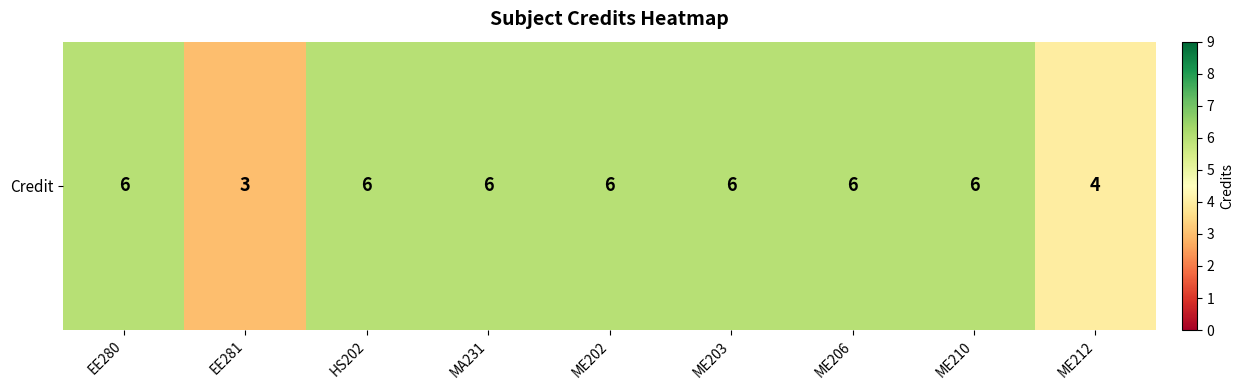

Is it true that the value at ME202 is 3?

False